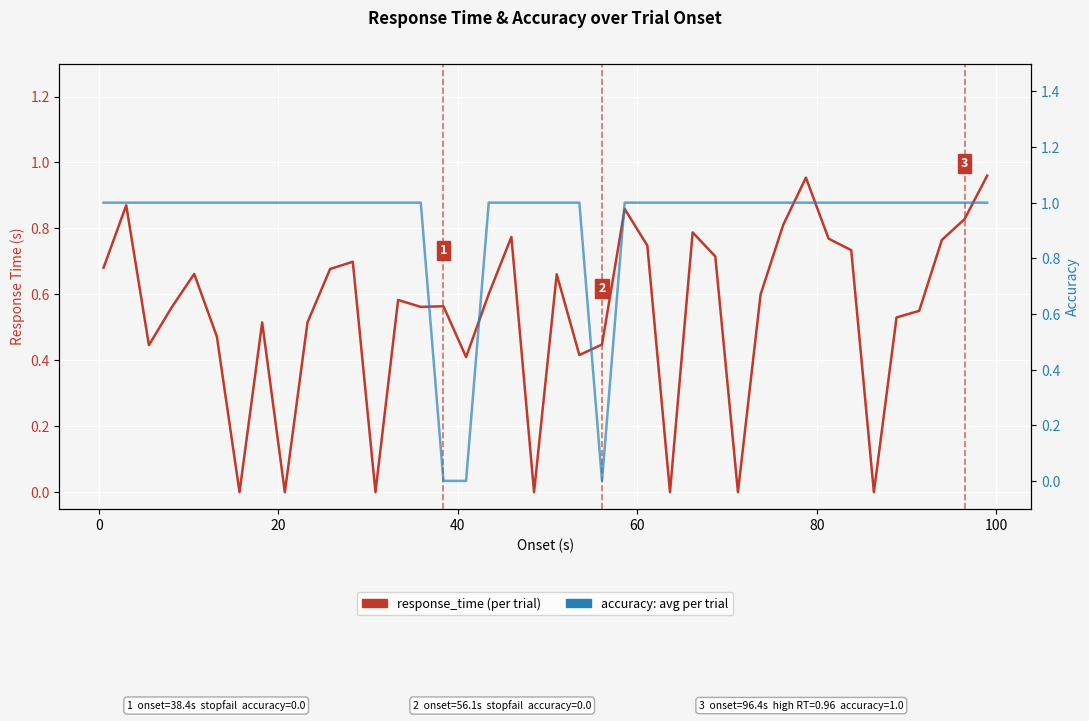

What is the difference between the second highest and minimum values in the response_time series?

1.0